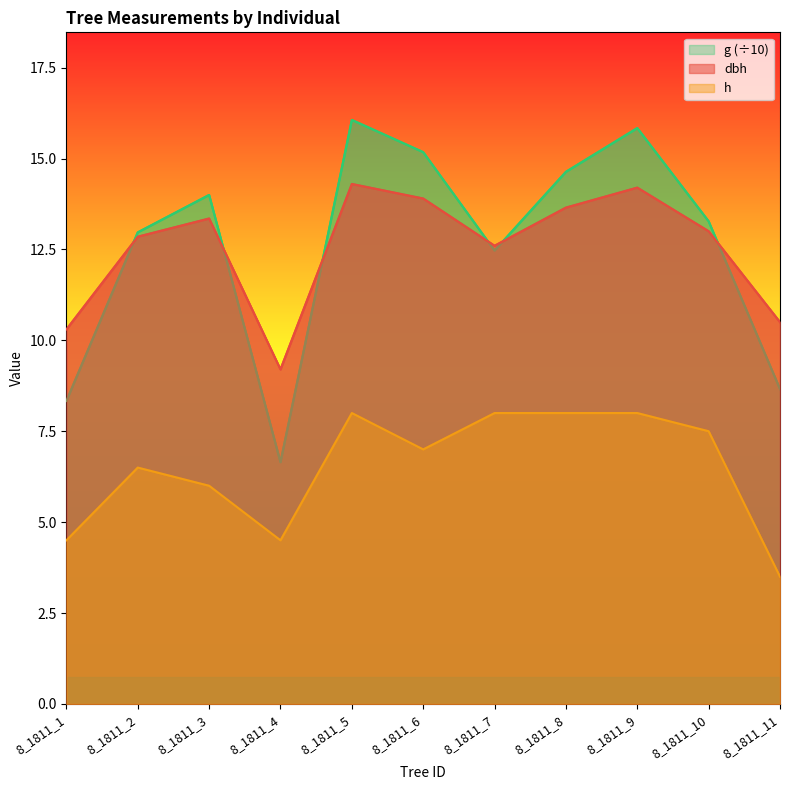

How many interior local peaks does the dbh series have?

3